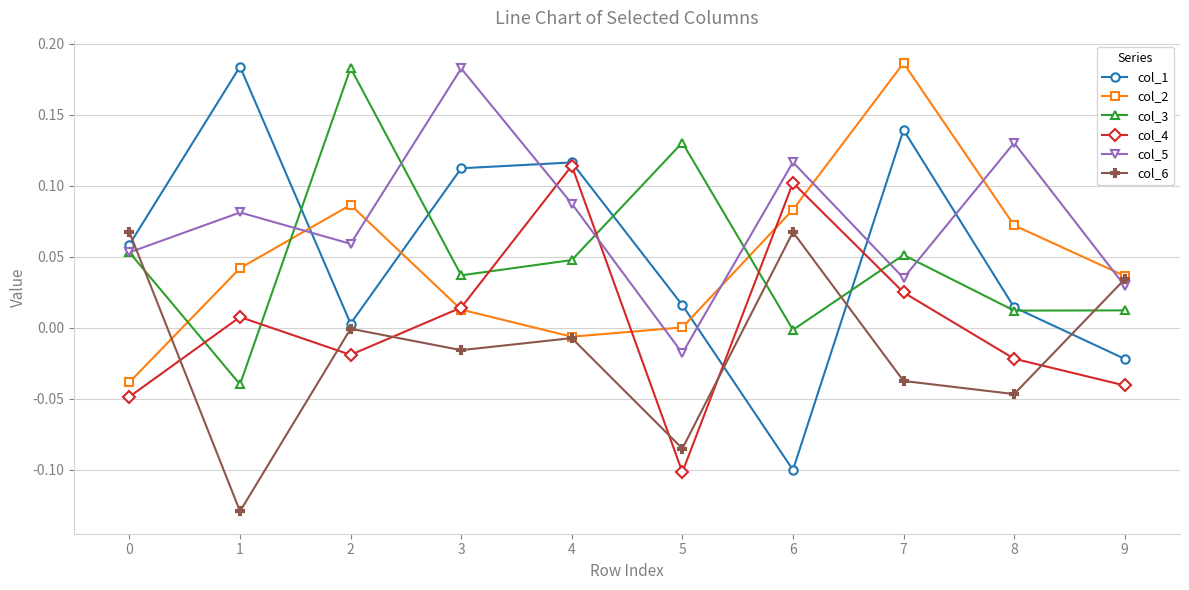

At which label does col_4 reach its minimum?

5